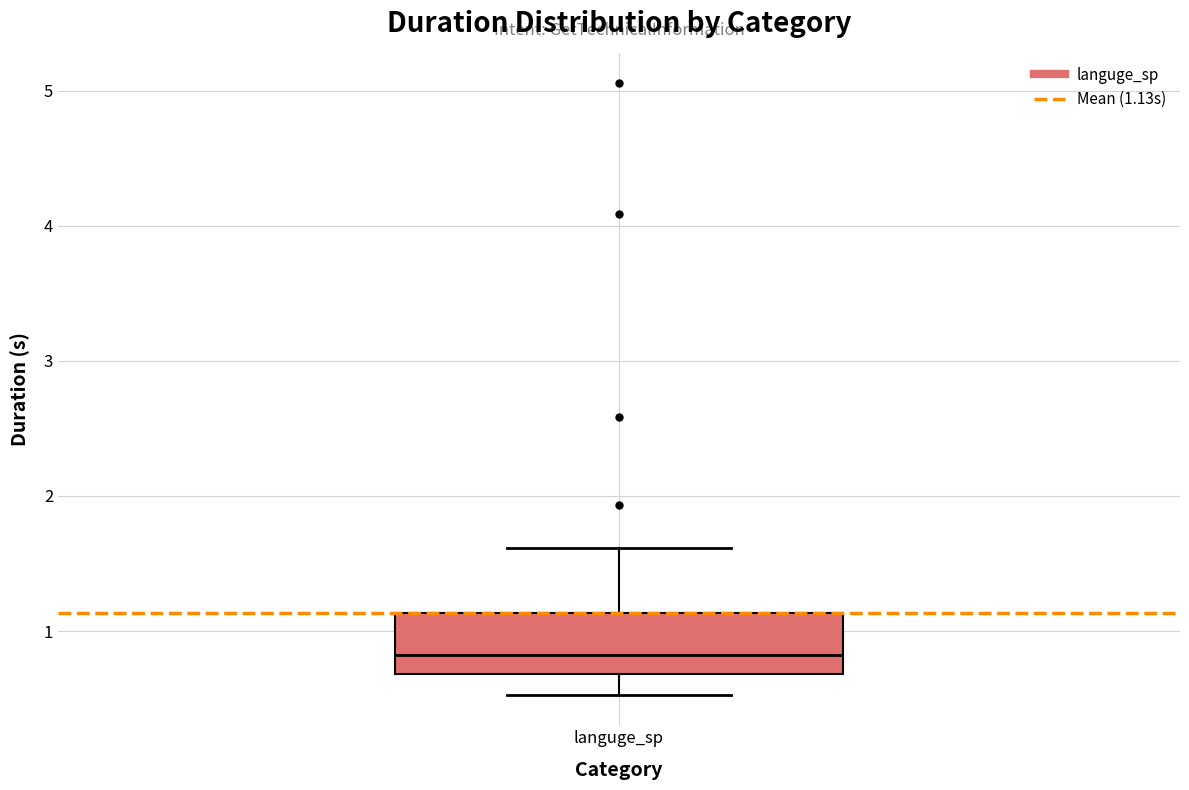

Read this box plot against the y-axis: the position of the median line, the range covered by the box, and the ends of both whiskers. The values are not printed on the chart, so give them approximately, as read against the axis.

median 0.8, box 0.7 to 1.1, whiskers 0.5 to 1.6